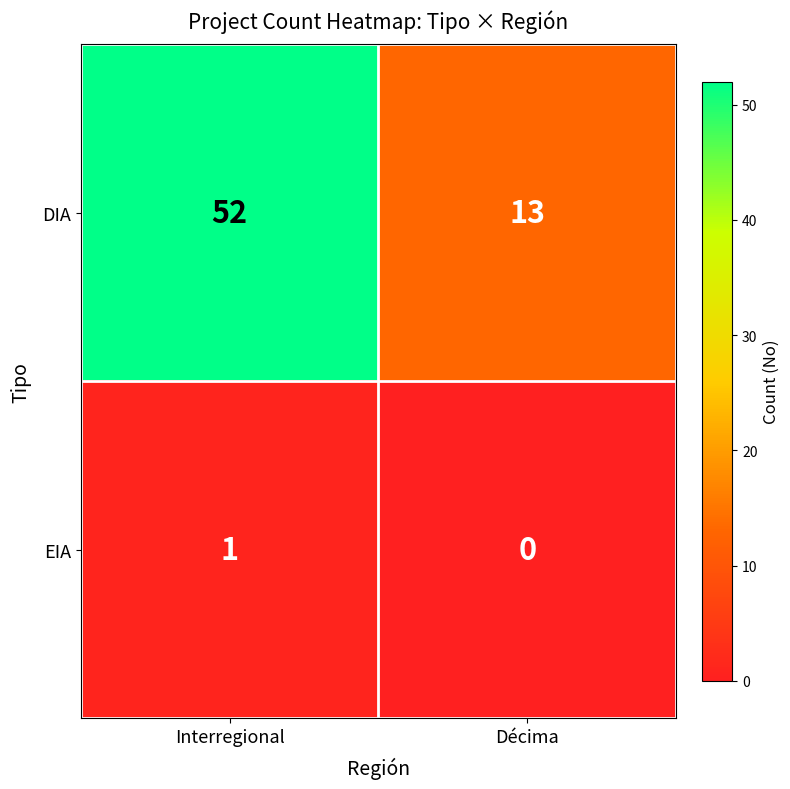

Reading right to left, transcribe all the data shown in this chart.

DIA: 13	52
EIA: 0	1